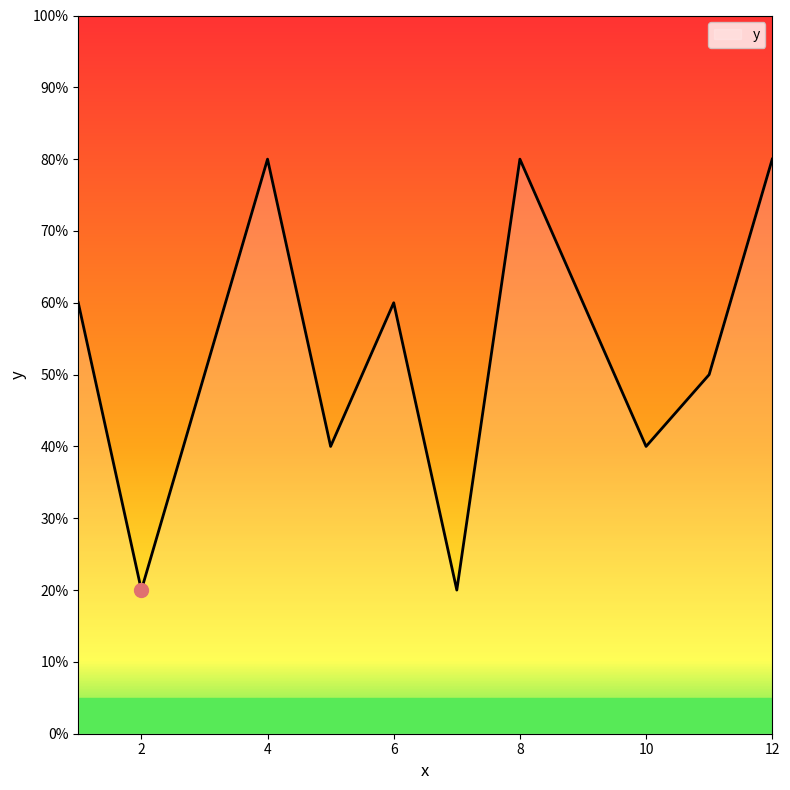

Reading right to left, list all the values displayed in this chart.

12=8	11=5	10=4	9=6	8=8	7=2	6=6	5=4	4=8	3=5	2=2	1=6